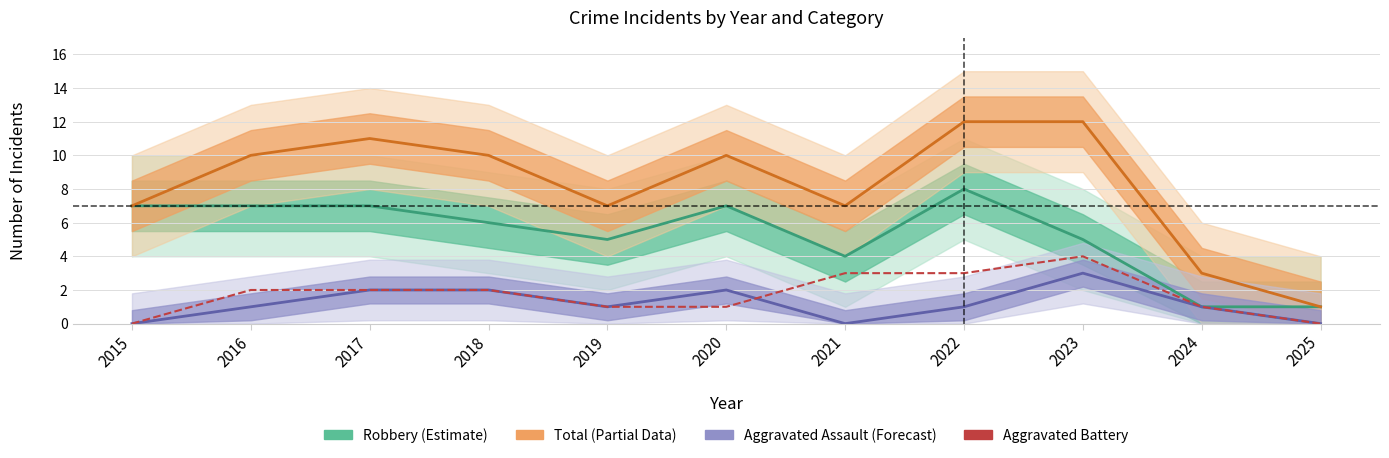

What is the total value across all series at 2022?

24